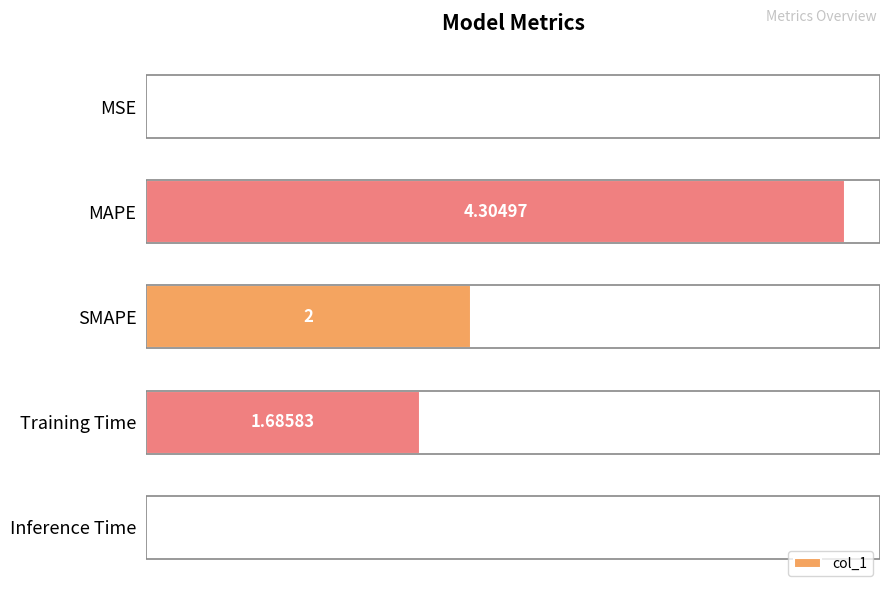

Which has a higher value, MAPE or Inference Time?

MAPE